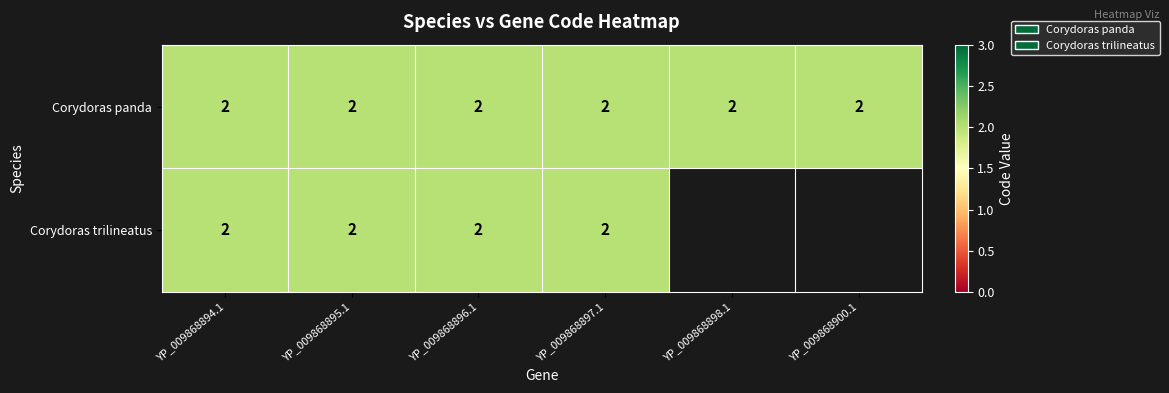

How many distinct data groups are displayed?

2